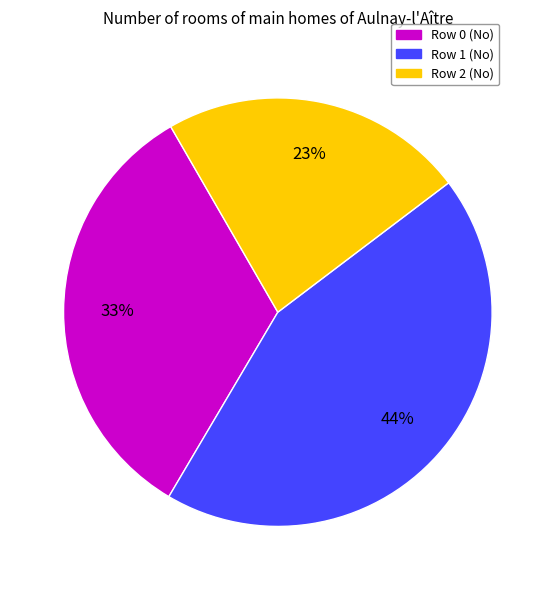

To the nearest percent, what is the combined percentage of Row 1 (No) and Row 0 (No)?

77%